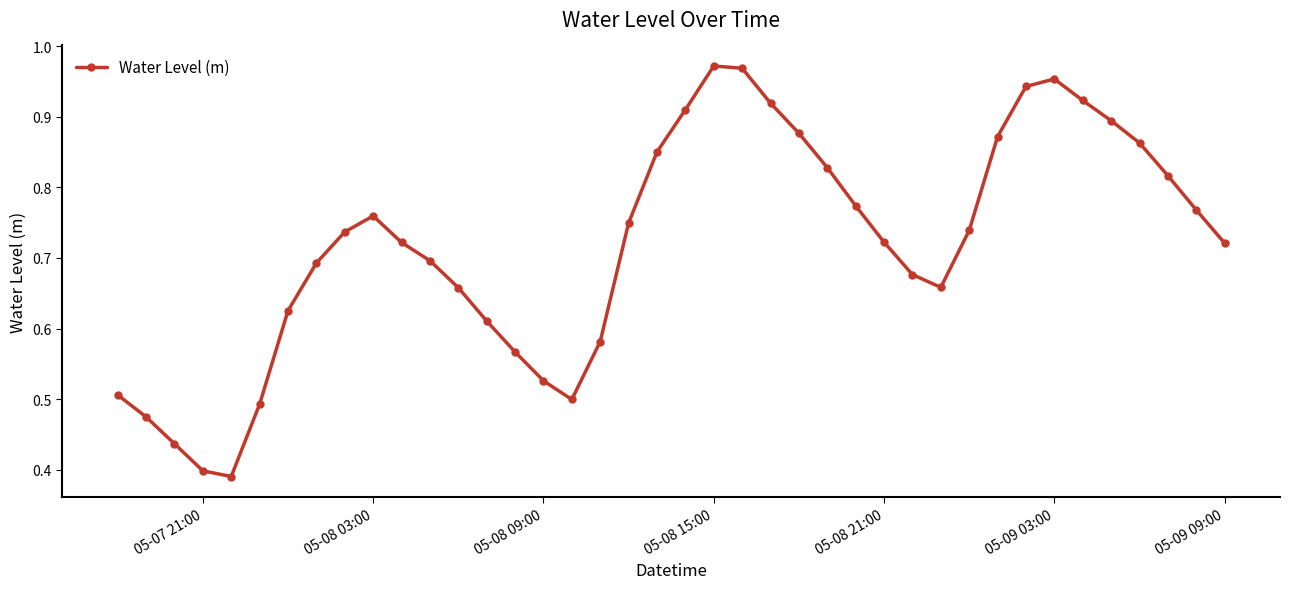

How many categories are shown in the chart?

40